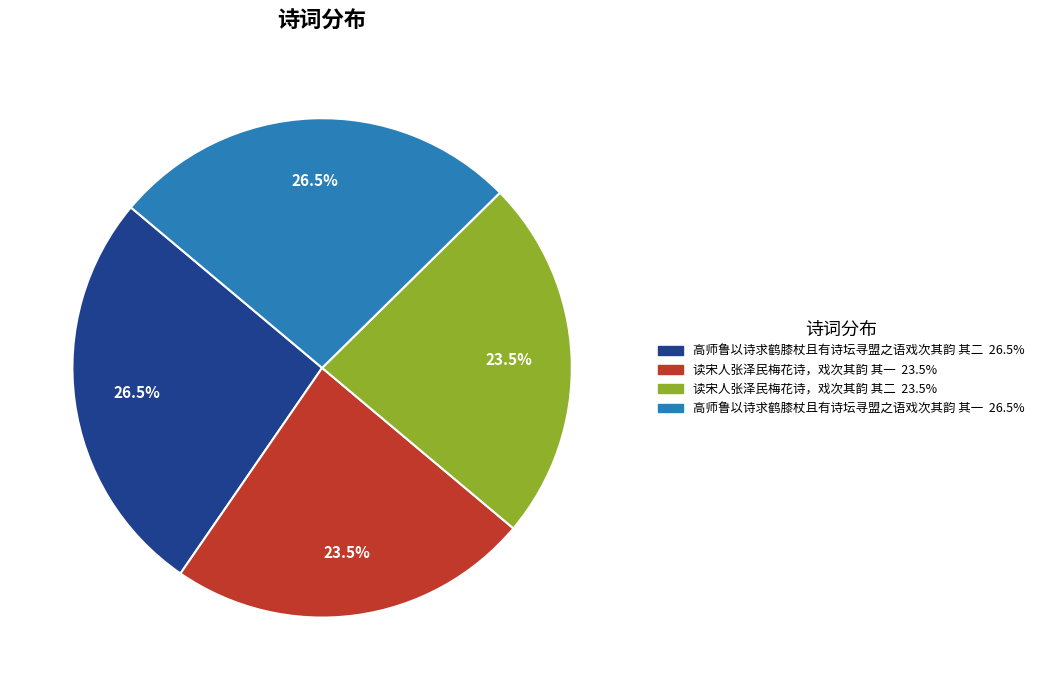

What is the ratio of the value at 读宋人张泽民梅花诗，戏次其韵 其二 to the value at 读宋人张泽民梅花诗，戏次其韵 其一?

1.0